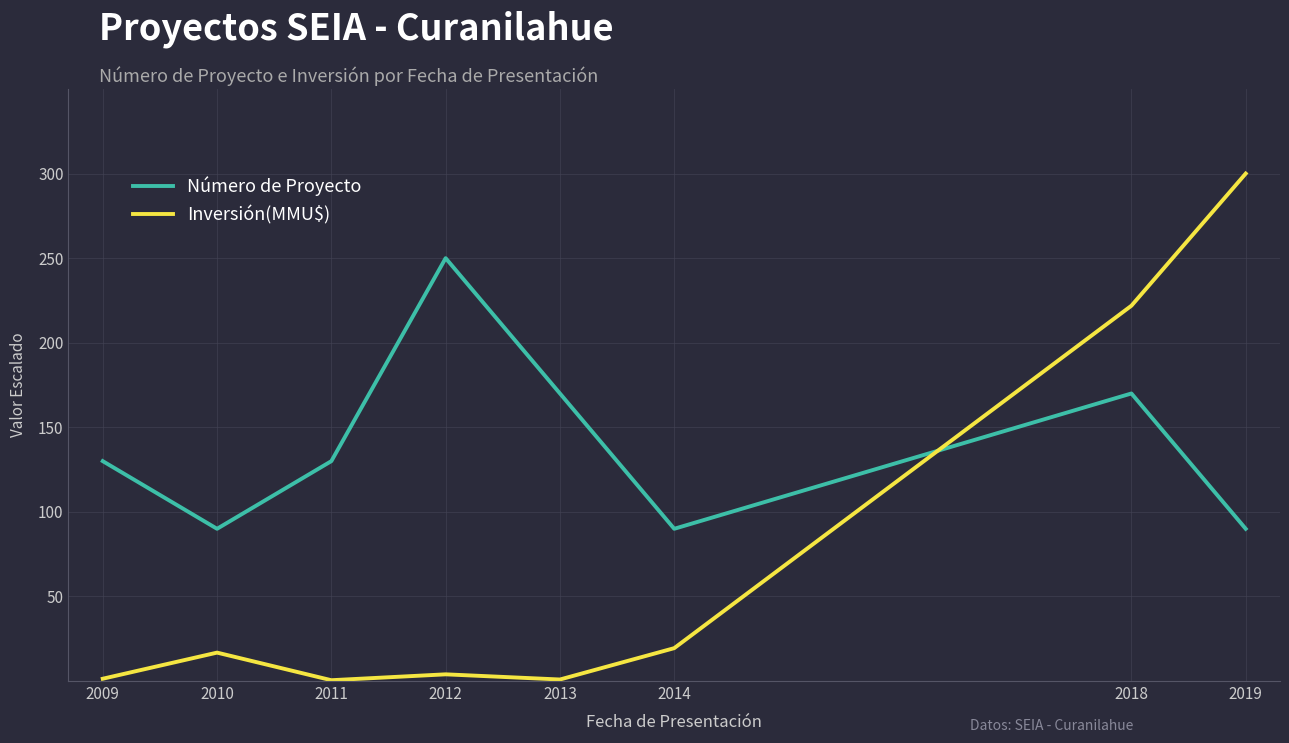

True or false: Número de Proyecto has a value of 295.0 at 2013.

False